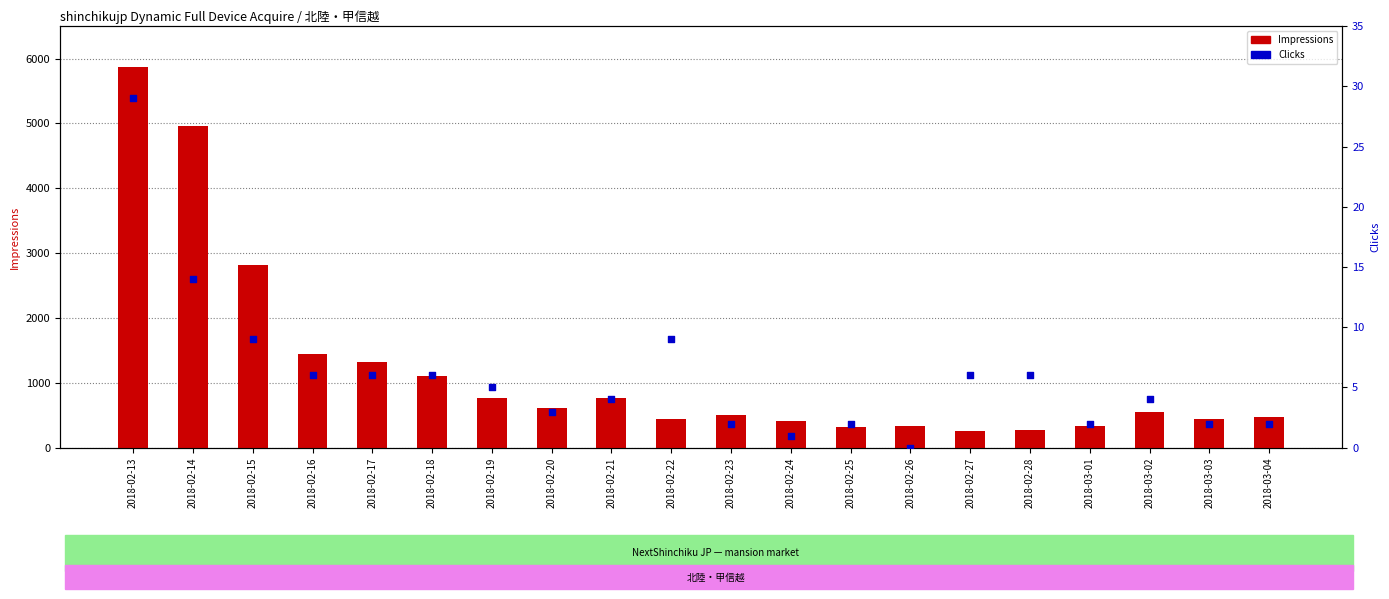

Is the value of Clicks at 2018-02-18 greater than the value of Impressions at 2018-02-16?

No